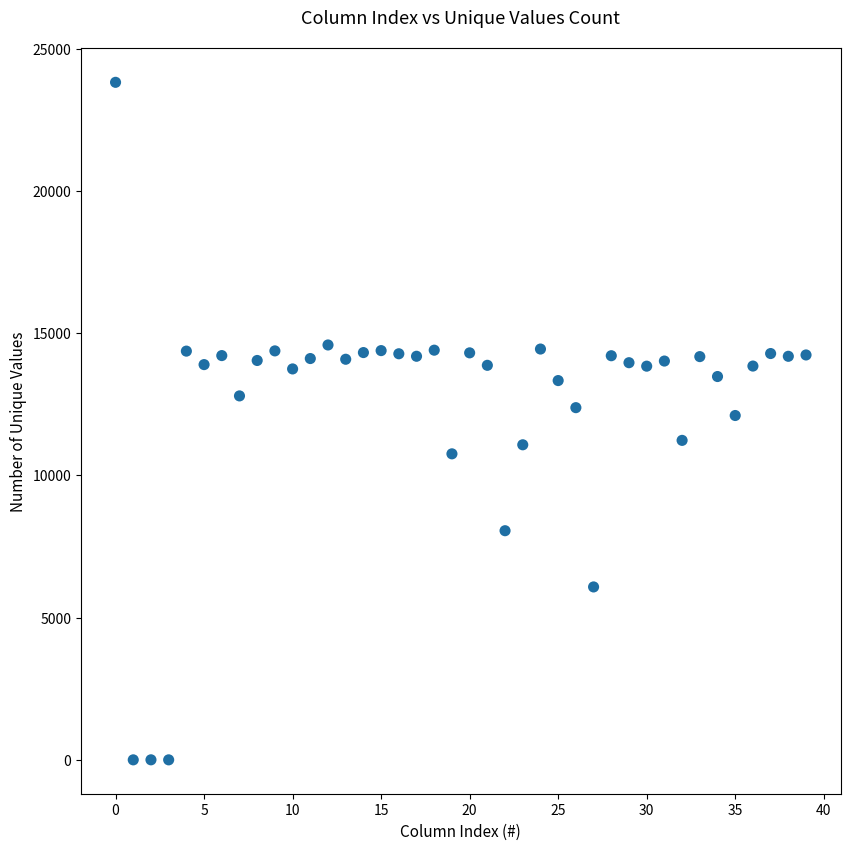

What is the range of Y values (max minus min)?

23812